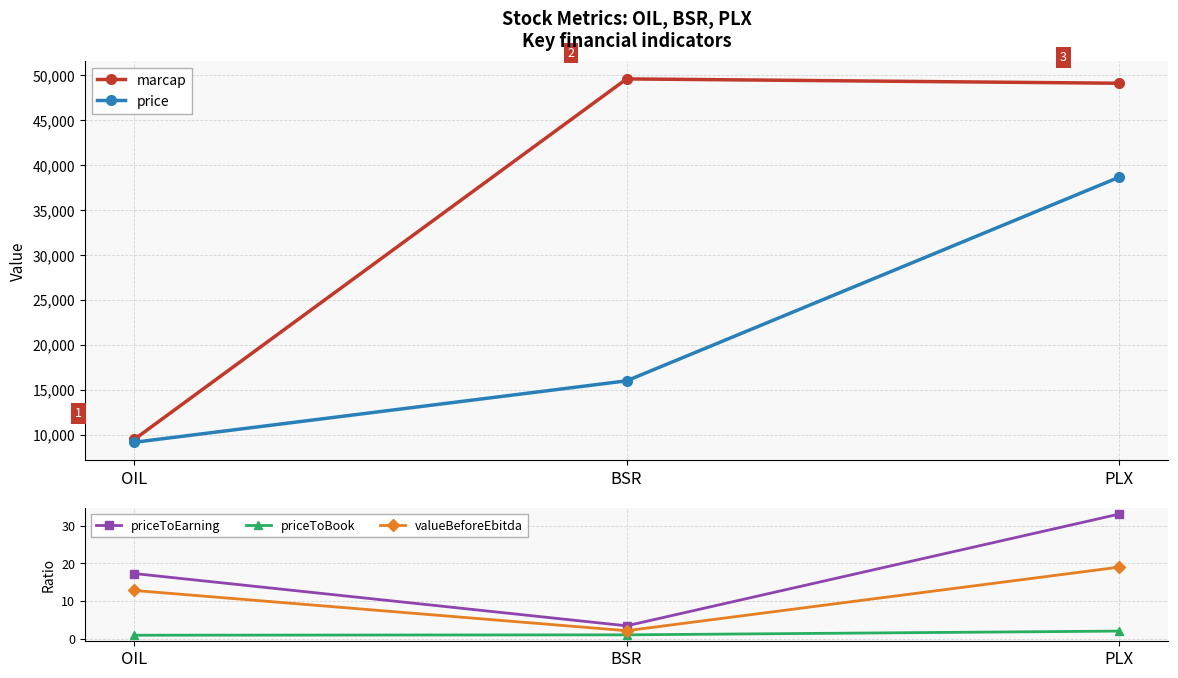

At which label is marcap closest to 29530?

PLX